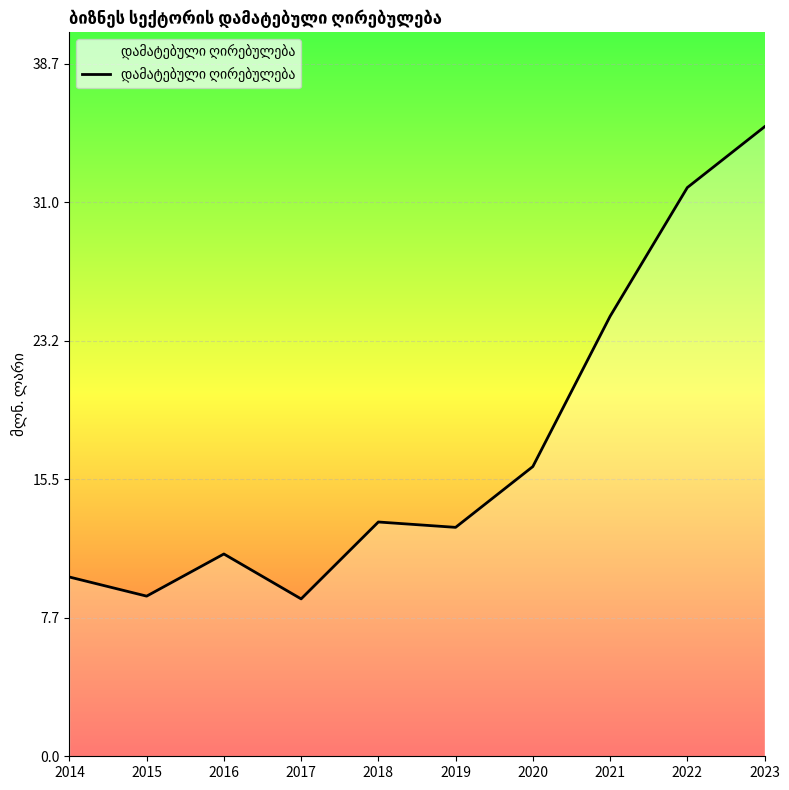

The chart shows a value of 16.2 at 2020. True or false?

True